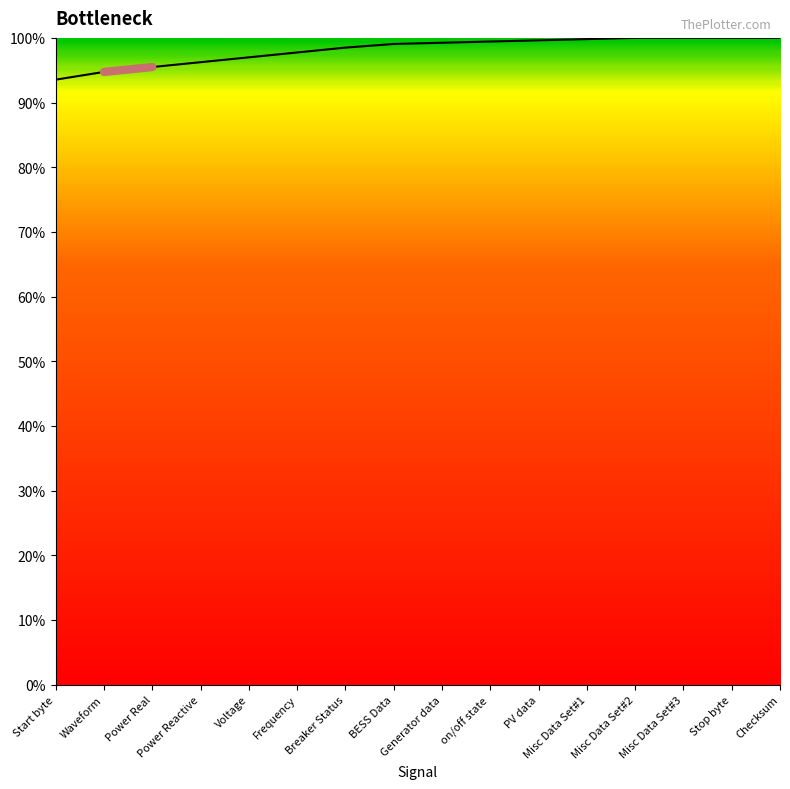

What is the minimum value shown in the chart?

93.5